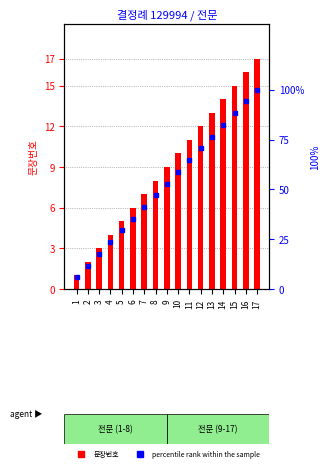

How many series are shown in this chart?

2